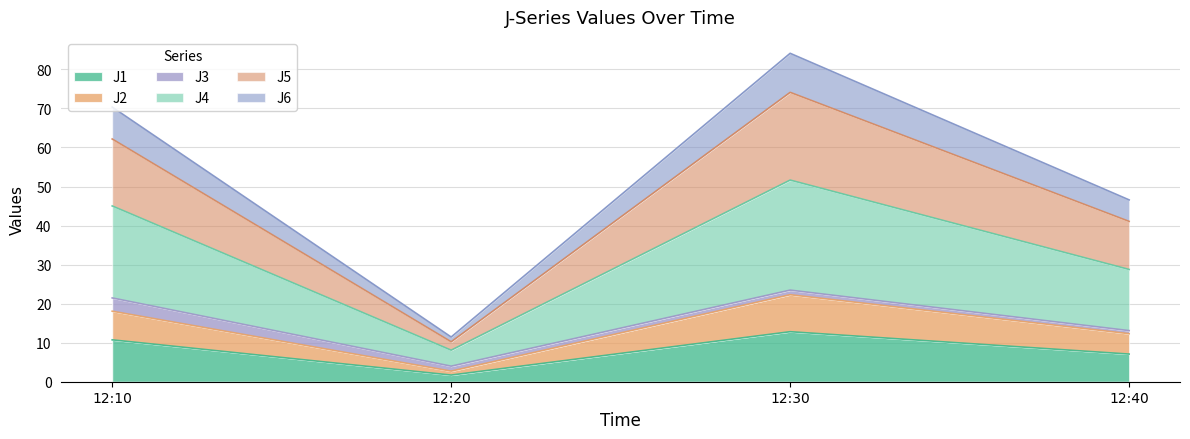

Does the chart display data point markers on the line(s)?

No